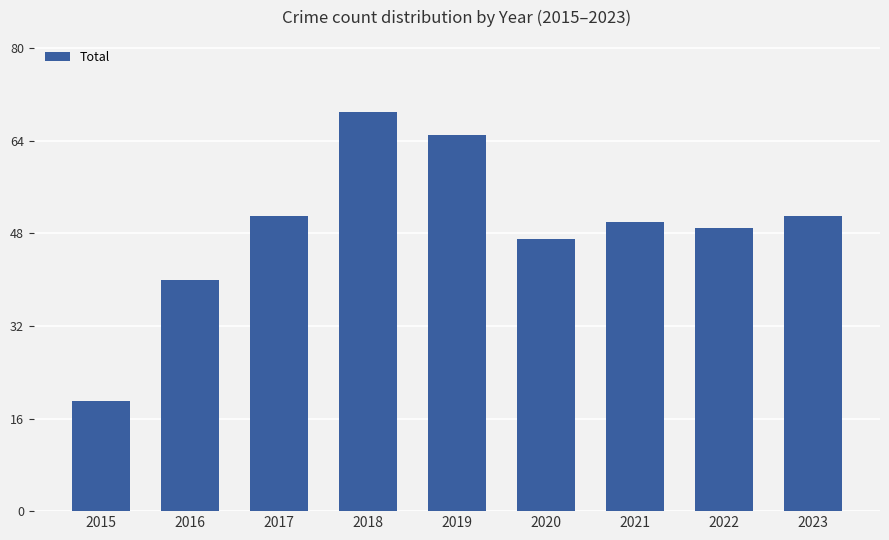

The chart shows a value of 51 at 2017. True or false?

True